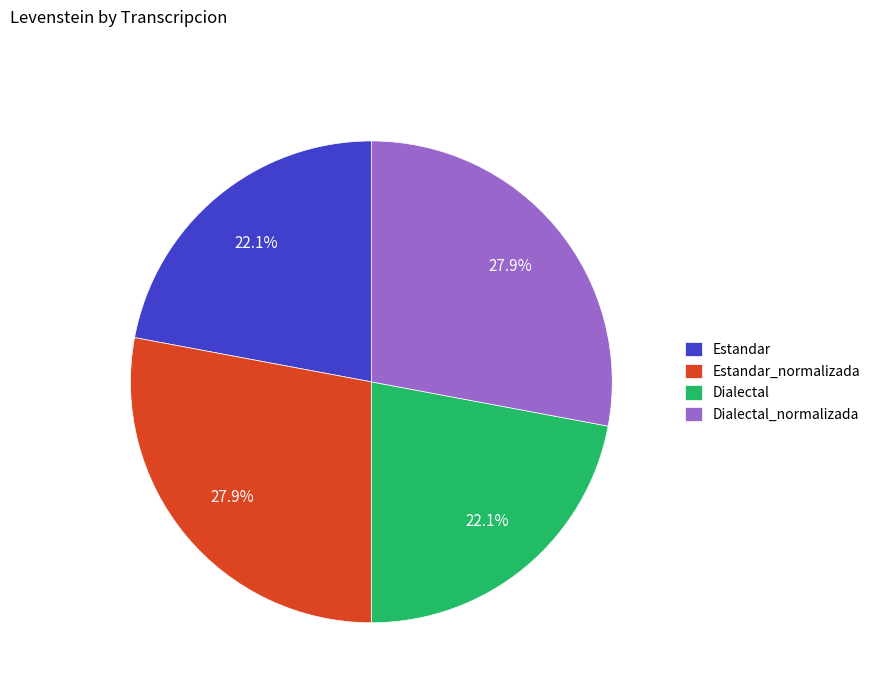

Combined, do Dialectal_normalizada and Estandar_normalizada account for over 50%?

Yes